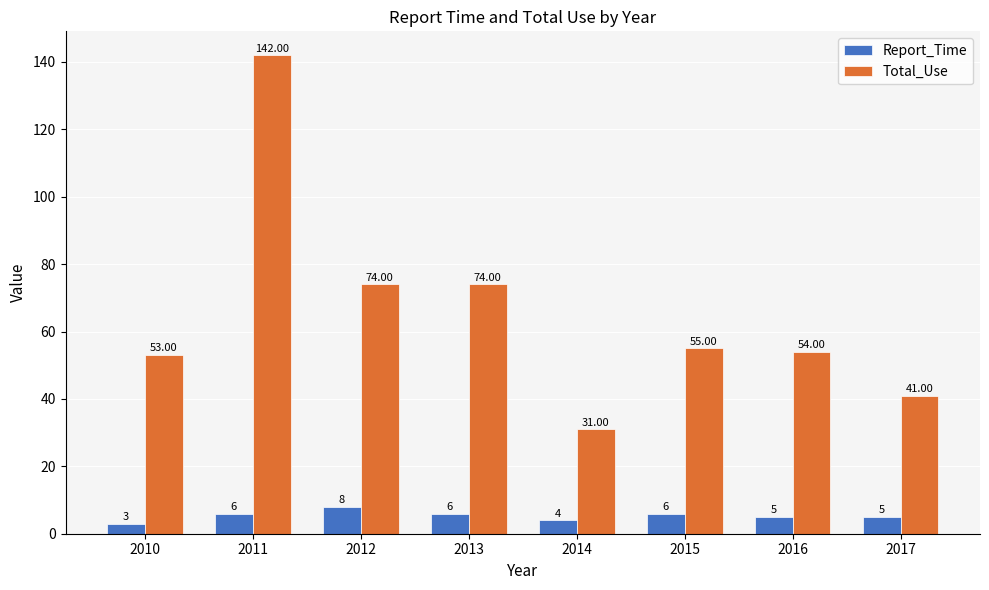

What is the difference between the highest and lowest values at 2017?

36